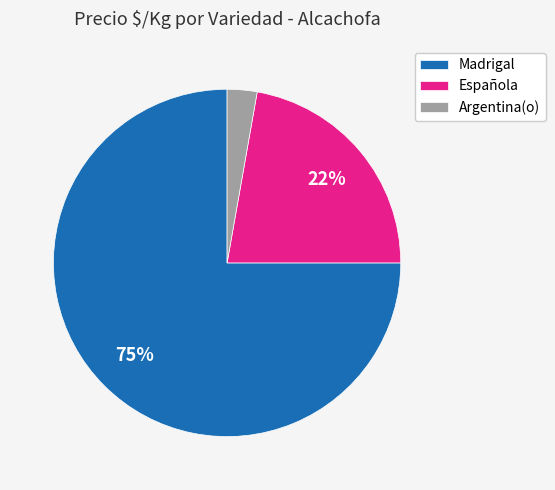

Combined, do Madrigal and Española account for over 50%?

Yes